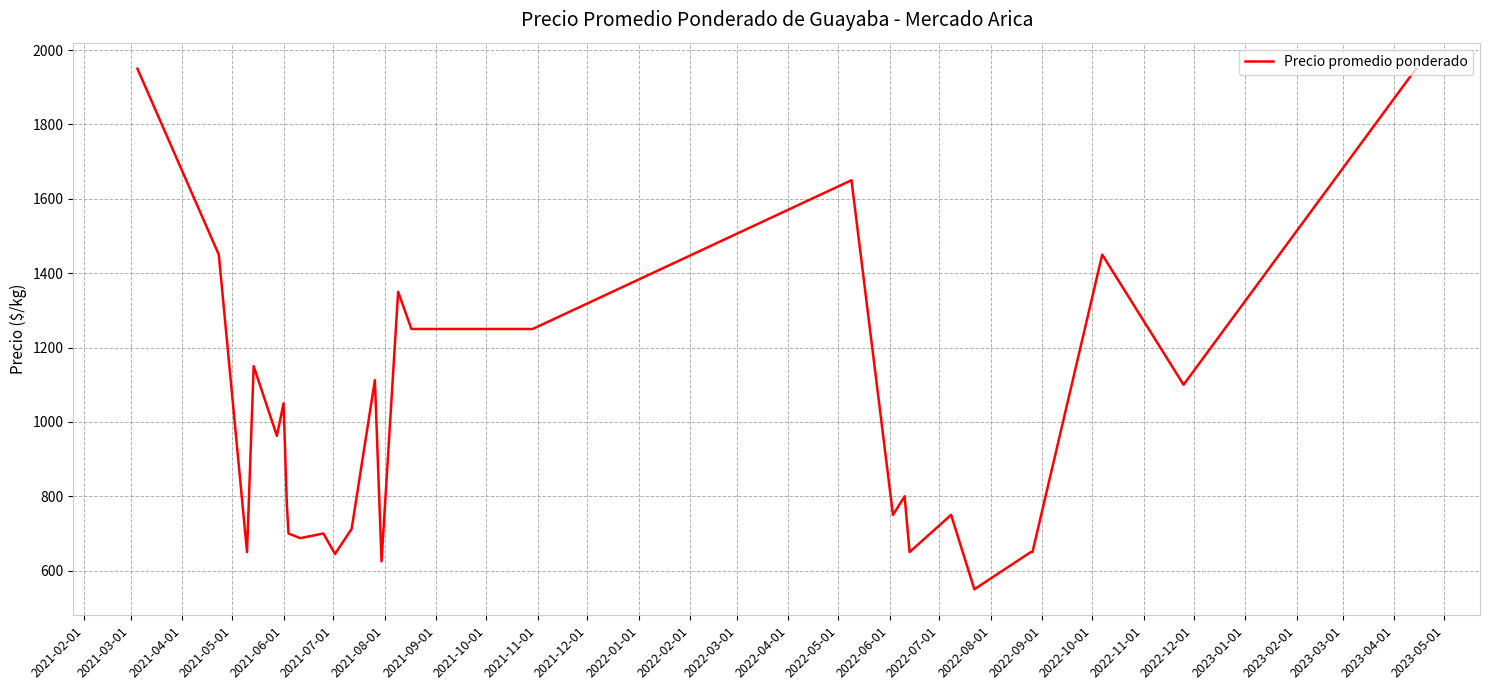

What is the average value?

998.9